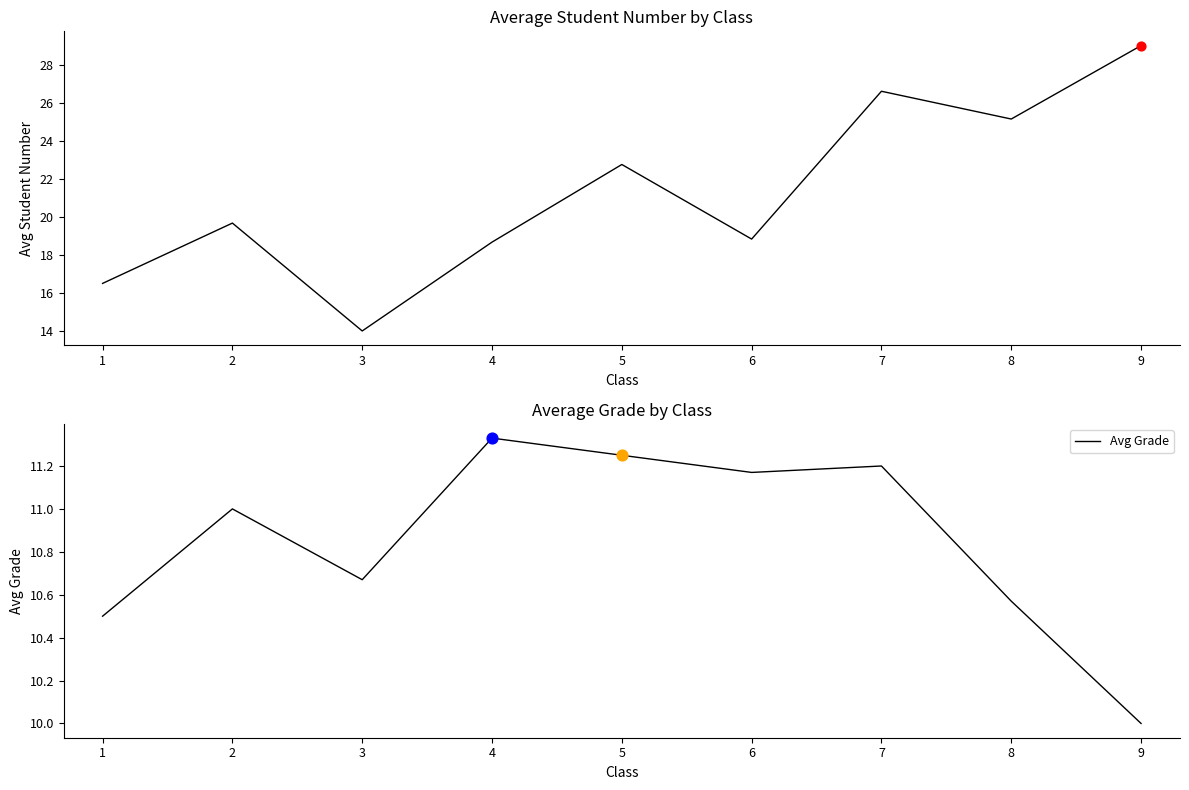

Which series has the largest total across all categories?

Avg Student